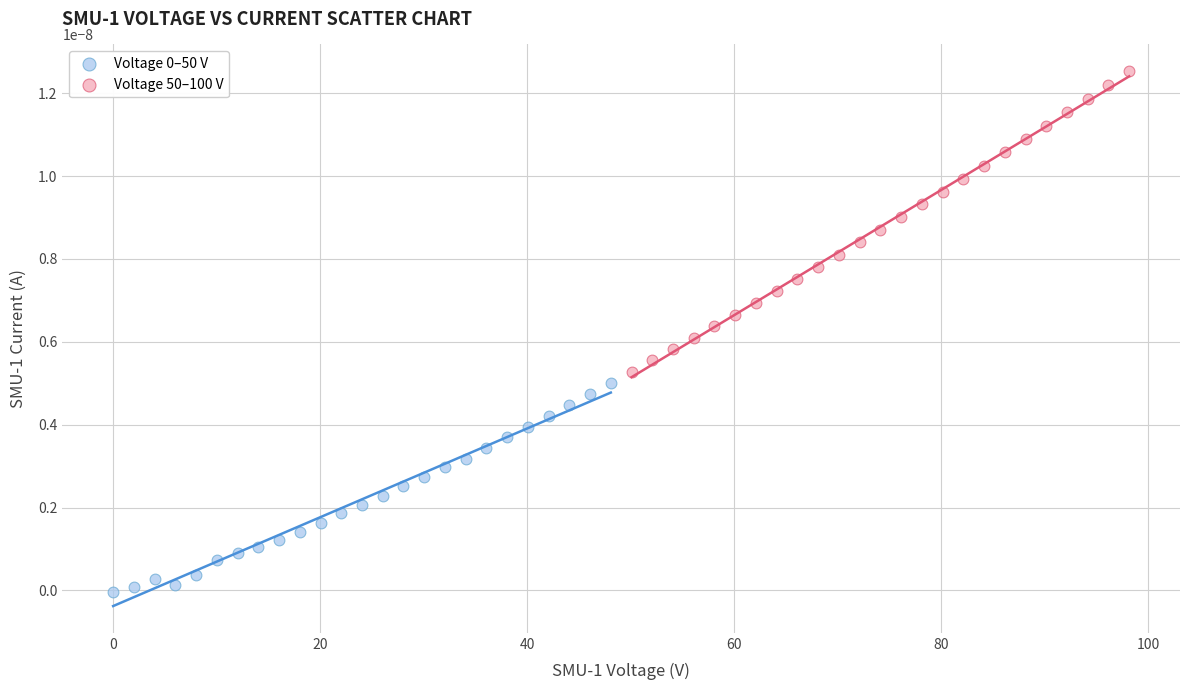

Which series has the largest Y range (max minus min)?

Voltage 50–100 V